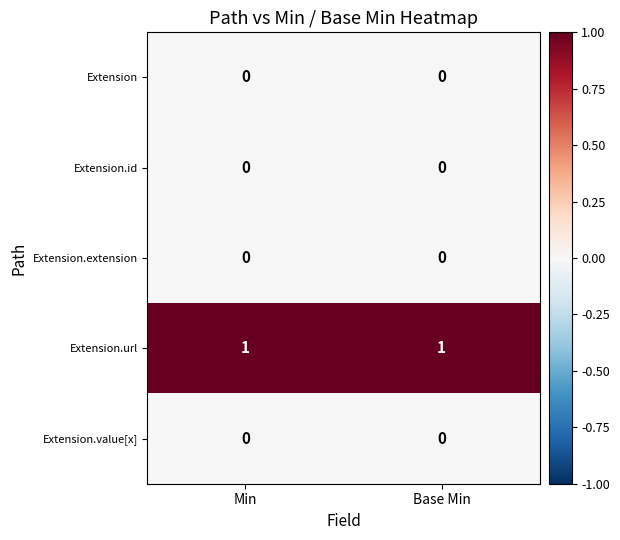

At how many categories does at least one series exceed 0?

2